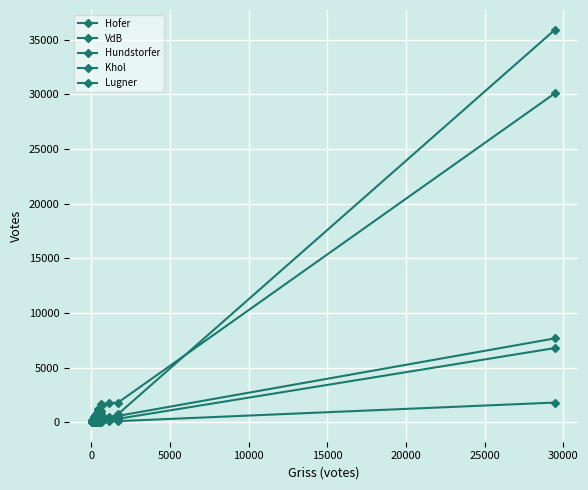

True or false: Hofer and Hundstorfer cross at least once.

False